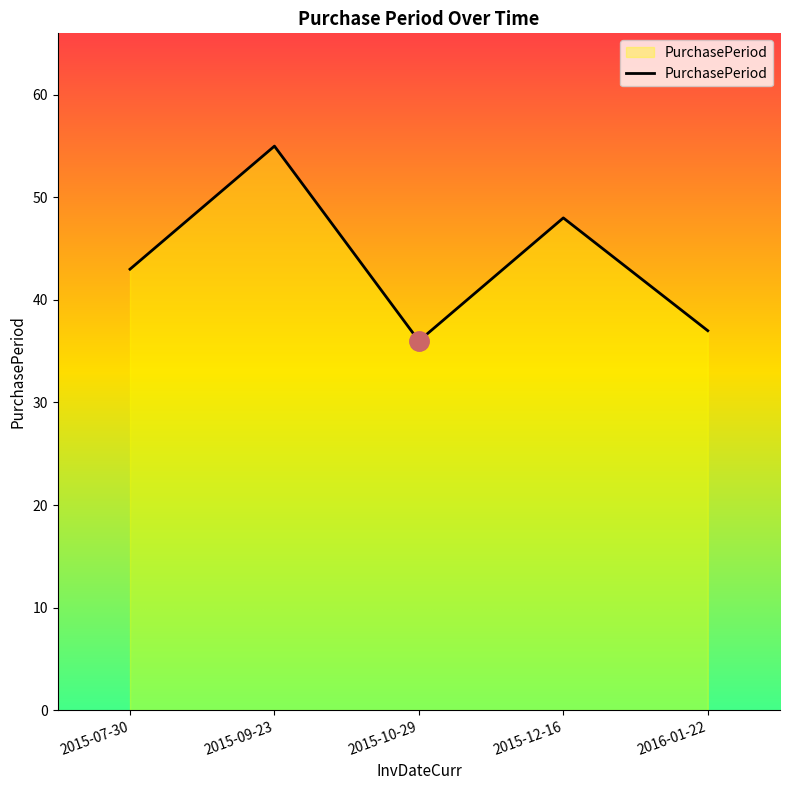

What is the sum of the values at 2015-09-23 and 2015-07-30?

98